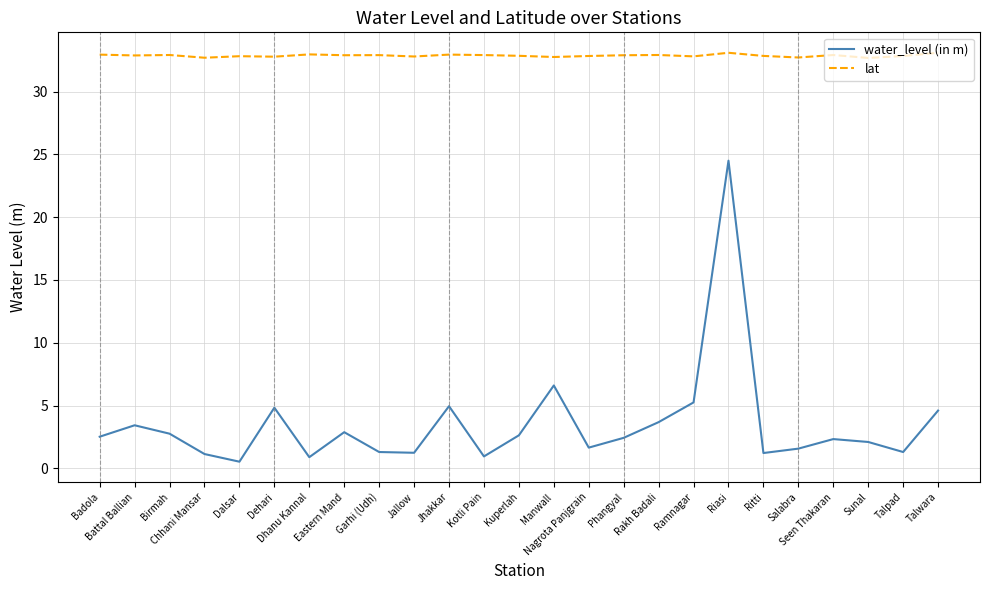

What is the highest value of the lat series?

33.1